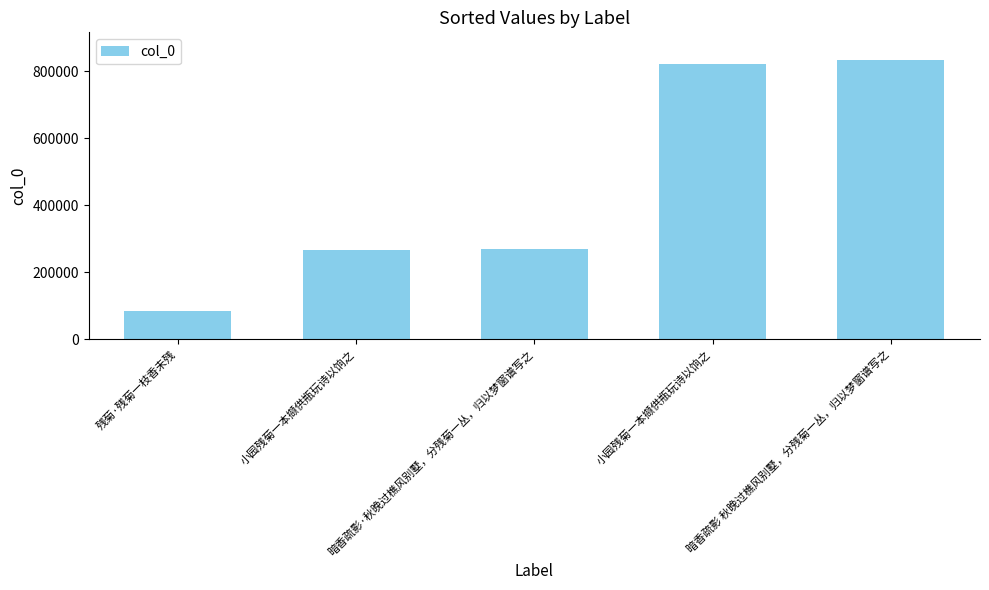

List the labels in order of value, largest first.

暗香疏影 秋晚过樵风别墅，分残菊一丛，归以梦窗谱写之, 小园残菊一本撷供瓶玩诗以饷之, 暗香疏影·秋晚过樵风别墅，分残菊一丛，归以梦窗谱写之, 小园残菊一本撷供瓶玩诗以饷之, 残菊·残菊一枝香未残